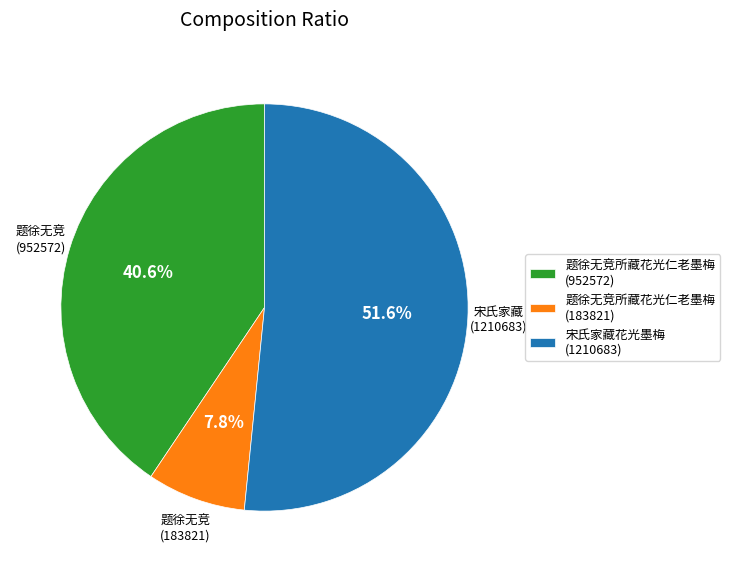

Combined, what portion of the pie is 题徐无竞所藏花光仁老墨梅 (183821) and 题徐无竞所藏花光仁老墨梅 (952572)?

48.4%